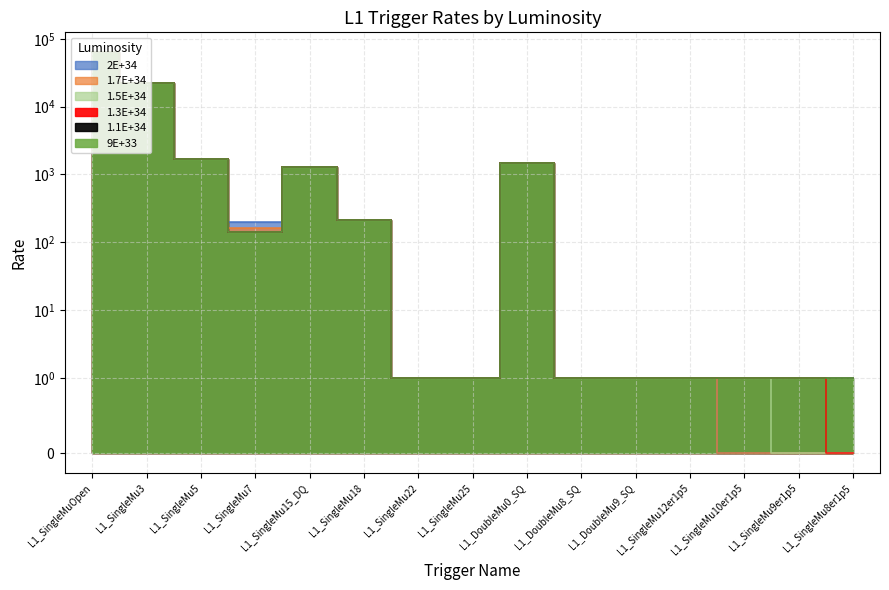

What is the average value of the 1.1E+34 series?

5991